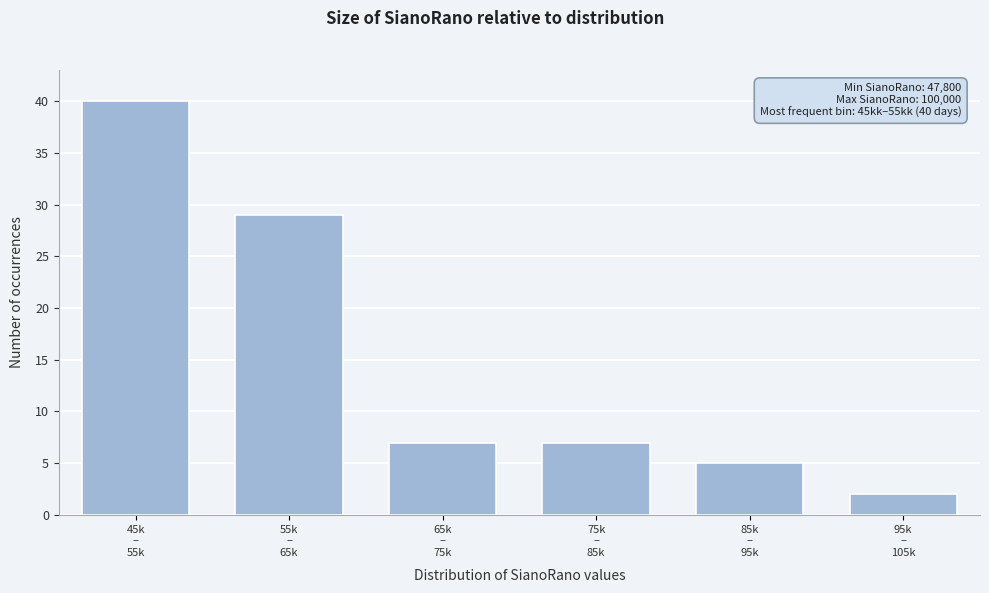

Reading left to right, list all the values displayed in this chart.

40	29	7	7	5	2